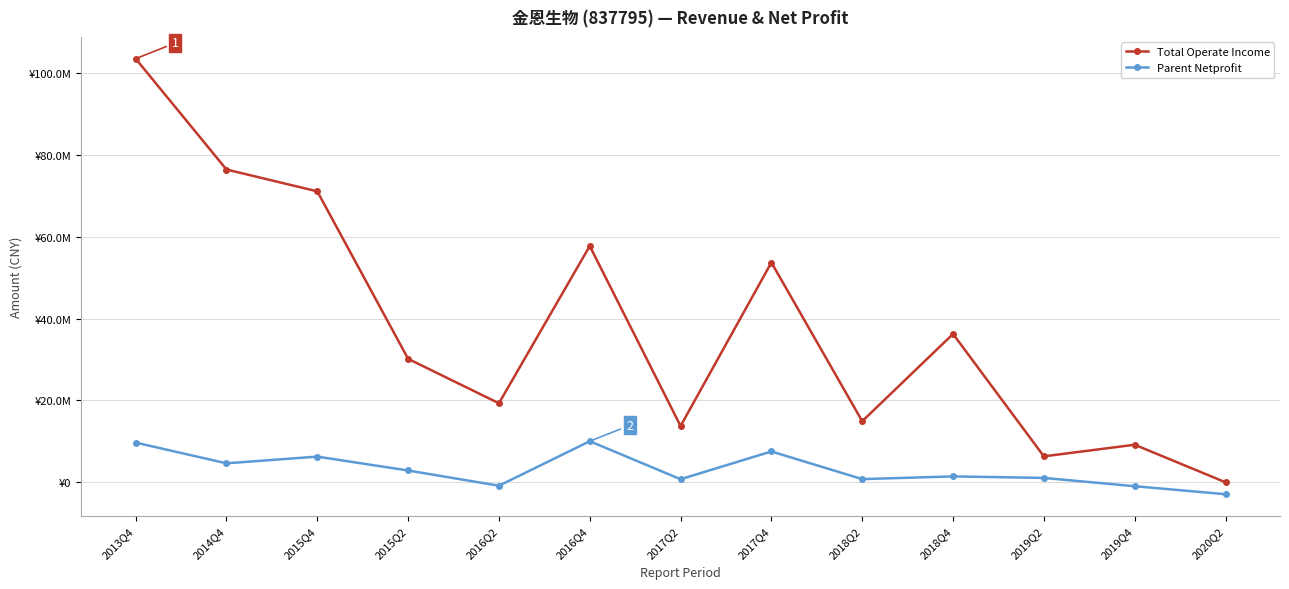

What are all the series names shown in the legend?

Total Operate Income, Parent Netprofit